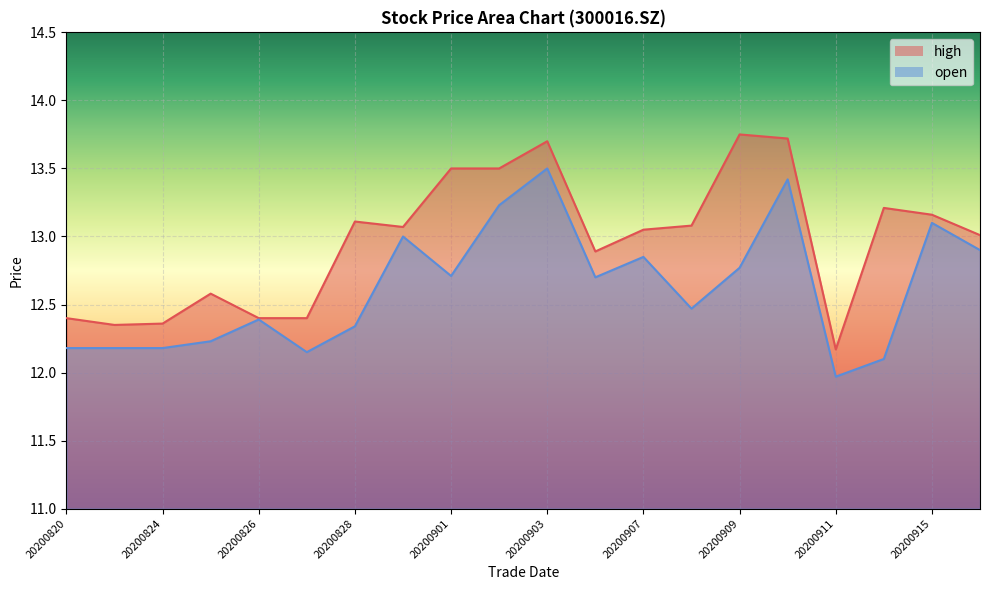

Reading left to right, what are all the values shown in this chart?

high: 20200820=12.4	20200821=12.3	20200824=12.4	20200825=12.6	20200826=12.4	20200827=12.4	20200828=13.1	20200831=13.1	20200901=13.5	20200902=13.5	20200903=13.7	20200904=12.9	20200907=13.1	20200908=13.1	20200909=13.8	20200910=13.7	20200911=12.2	20200914=13.2	20200915=13.2	20200916=13.0
open: 20200820=12.2	20200821=12.2	20200824=12.2	20200825=12.2	20200826=12.4	20200827=12.2	20200828=12.3	20200831=13.0	20200901=12.7	20200902=13.2	20200903=13.5	20200904=12.7	20200907=12.8	20200908=12.5	20200909=12.8	20200910=13.4	20200911=12.0	20200914=12.1	20200915=13.1	20200916=12.9